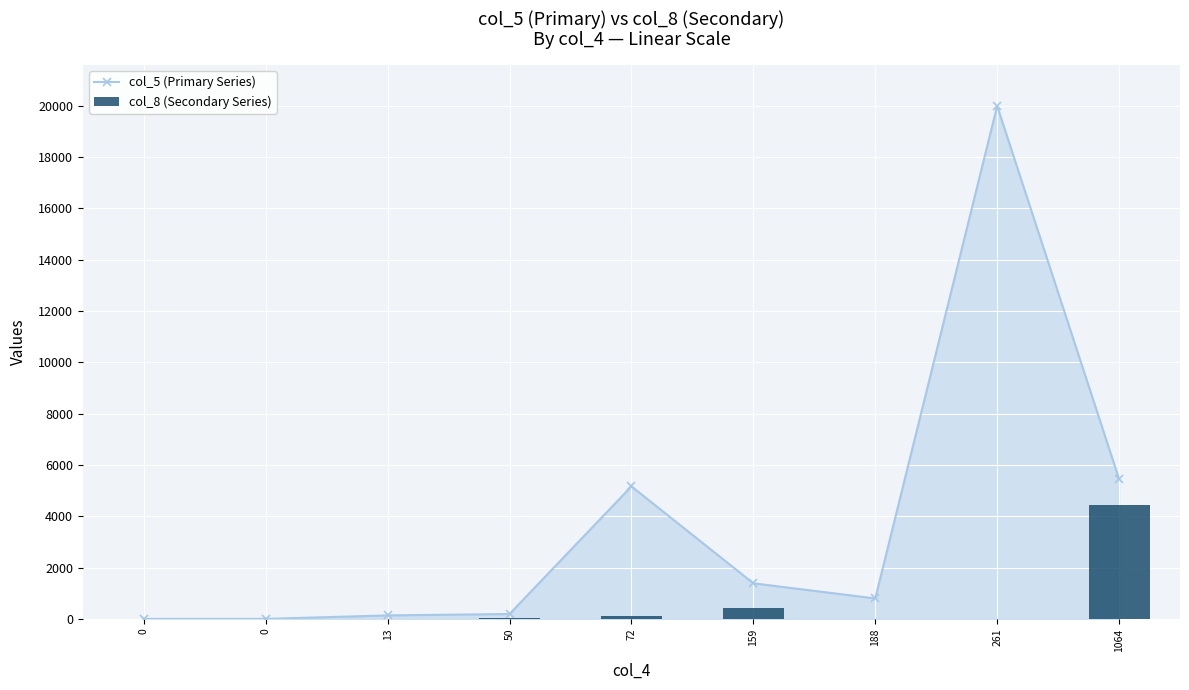

List the series in order of their overall mean, lowest first.

col_8 (Secondary Series), col_5 (Primary Series)